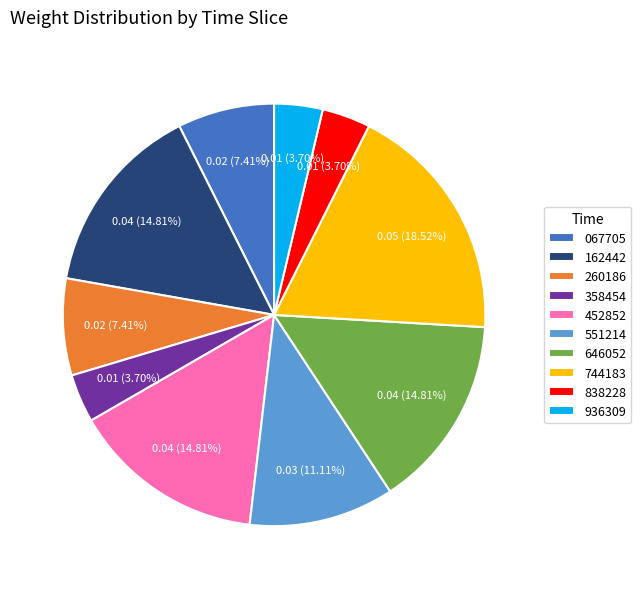

Which has a higher value, 452852 or 744183?

744183